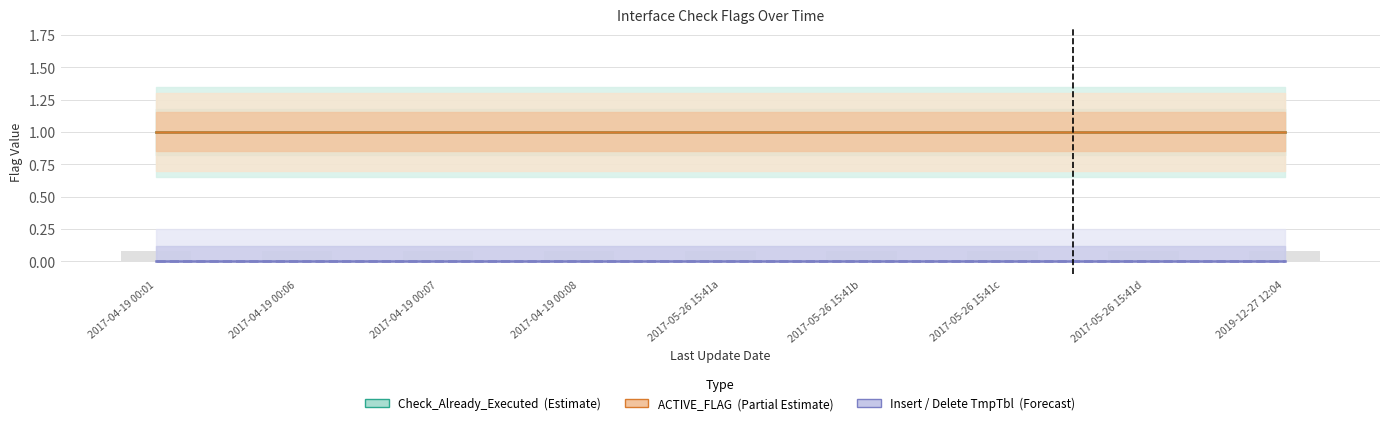

Does the chart contain stacked bars?

No